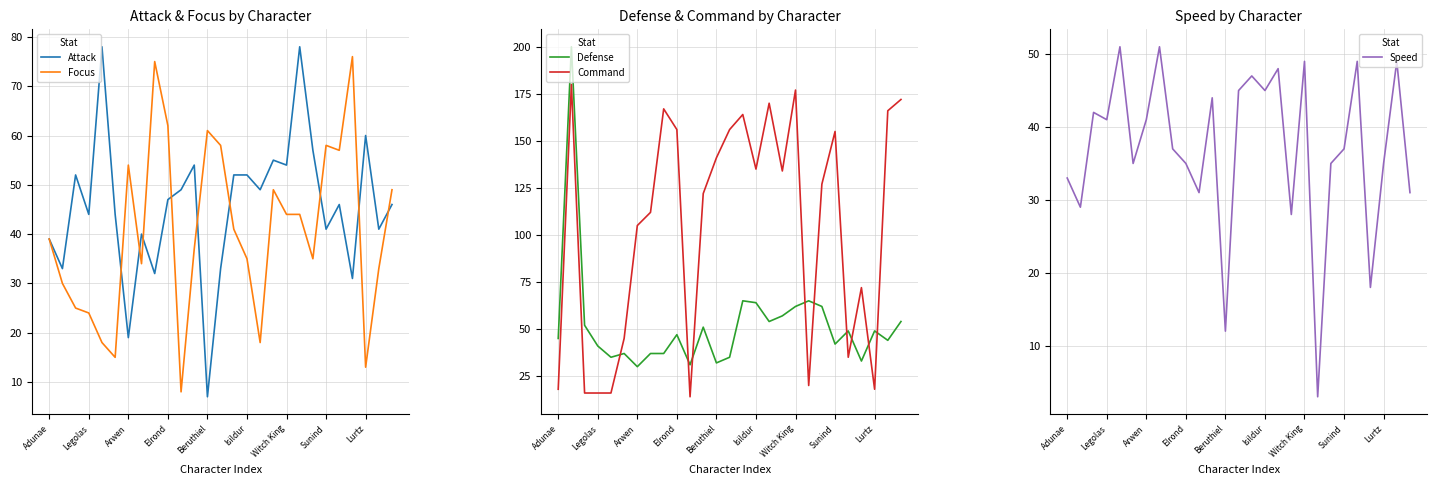

What is the minimum value for Focus?

8